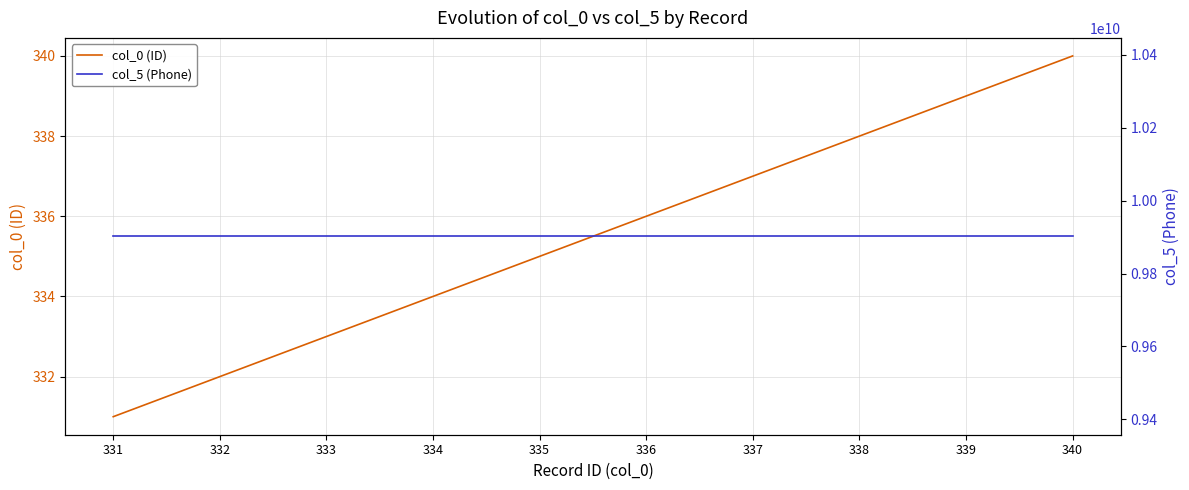

Rank the series by their maximum value, from highest to lowest.

col_5 (Phone), col_0 (ID)